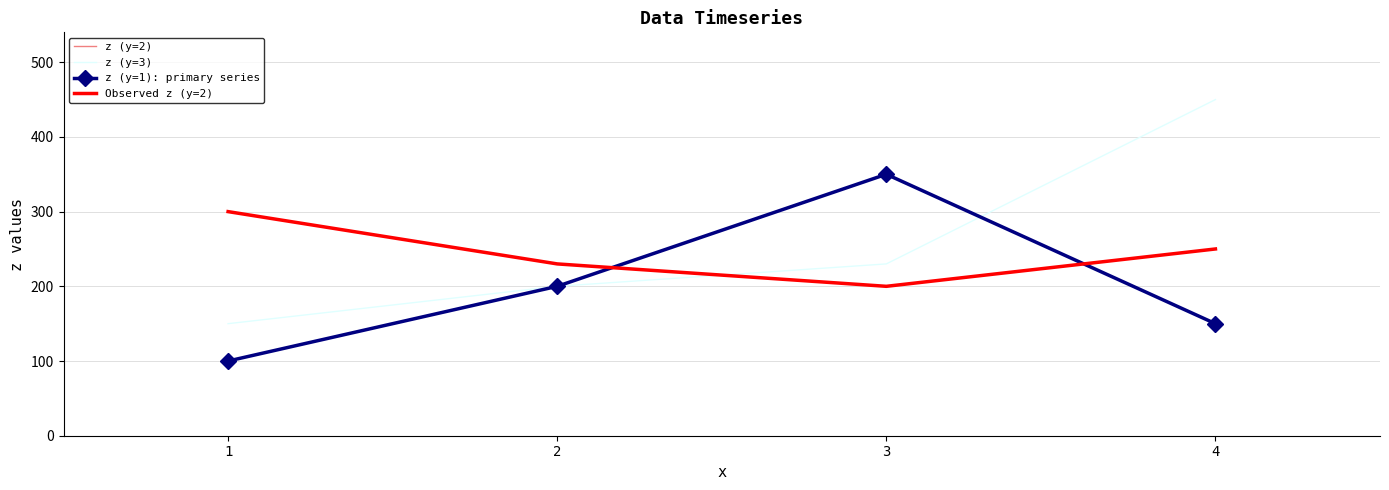

Rank the series by their maximum value, from lowest to highest.

z (y=2), Observed z (y=2), z (y=1): primary series, z (y=3)